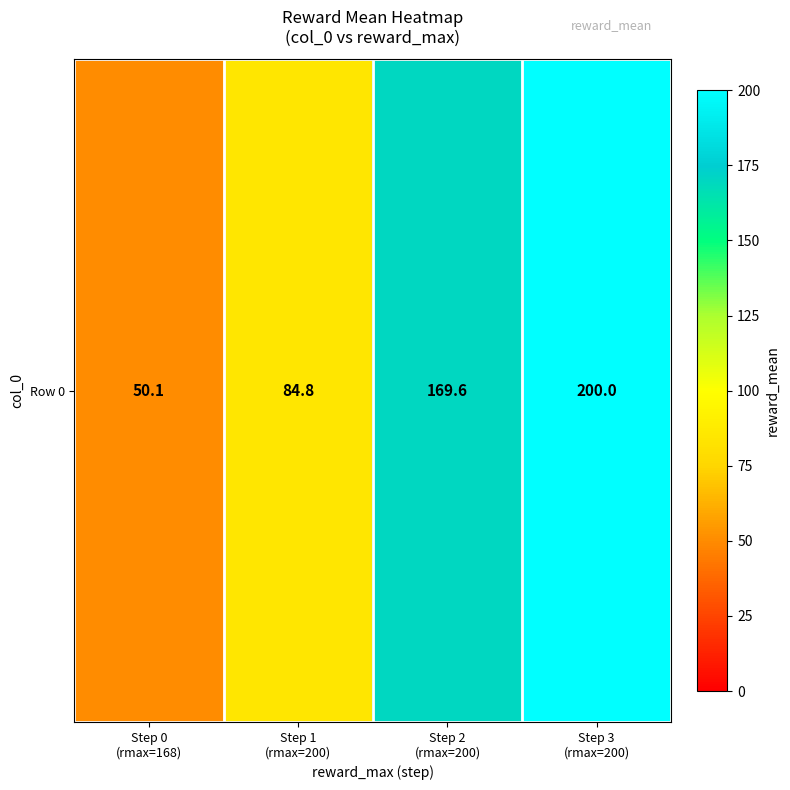

What is the difference between the maximum and minimum values?

149.9